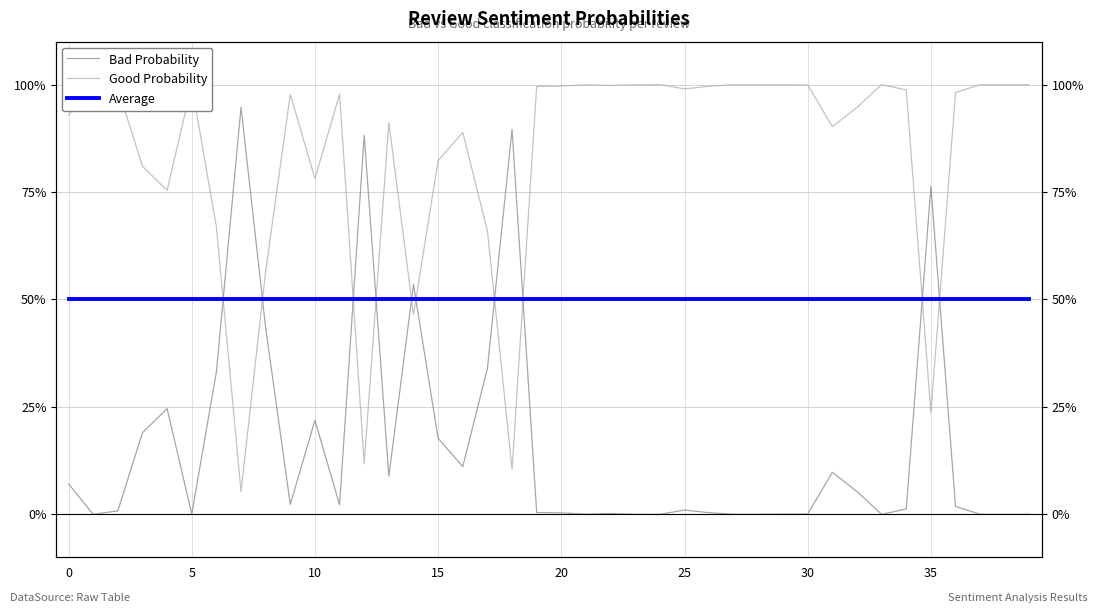

Is it true that Good Probability equals 100.0 at 27?

True